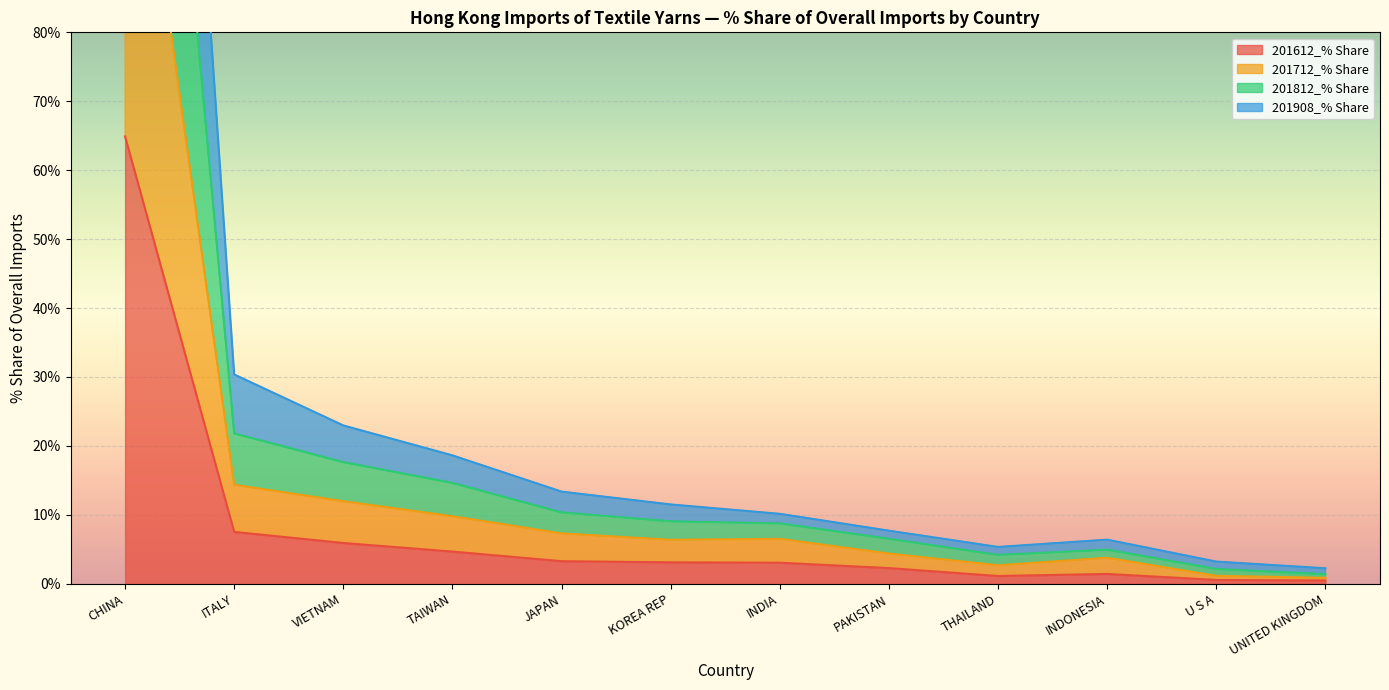

List the series in order of their peak value, lowest first.

201612_% Share, 201712_% Share, 201908_% Share, 201812_% Share